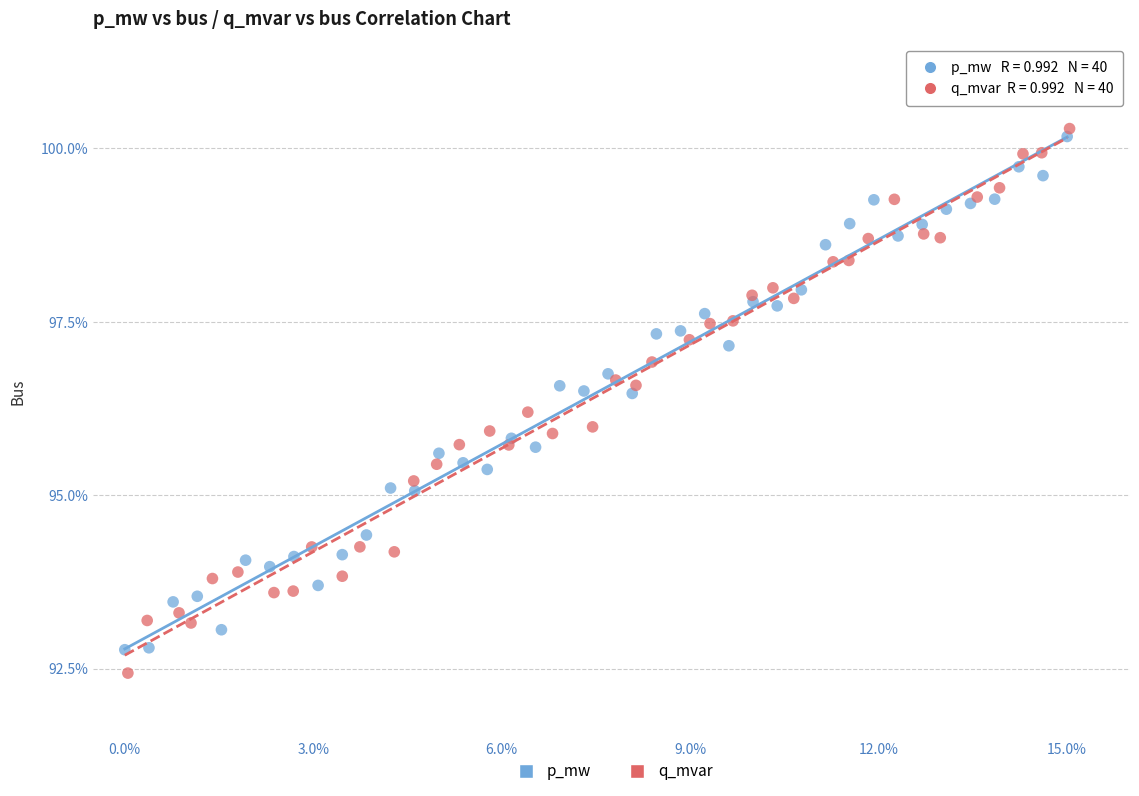

Which series has the largest Y range (max minus min)?

q_mvar